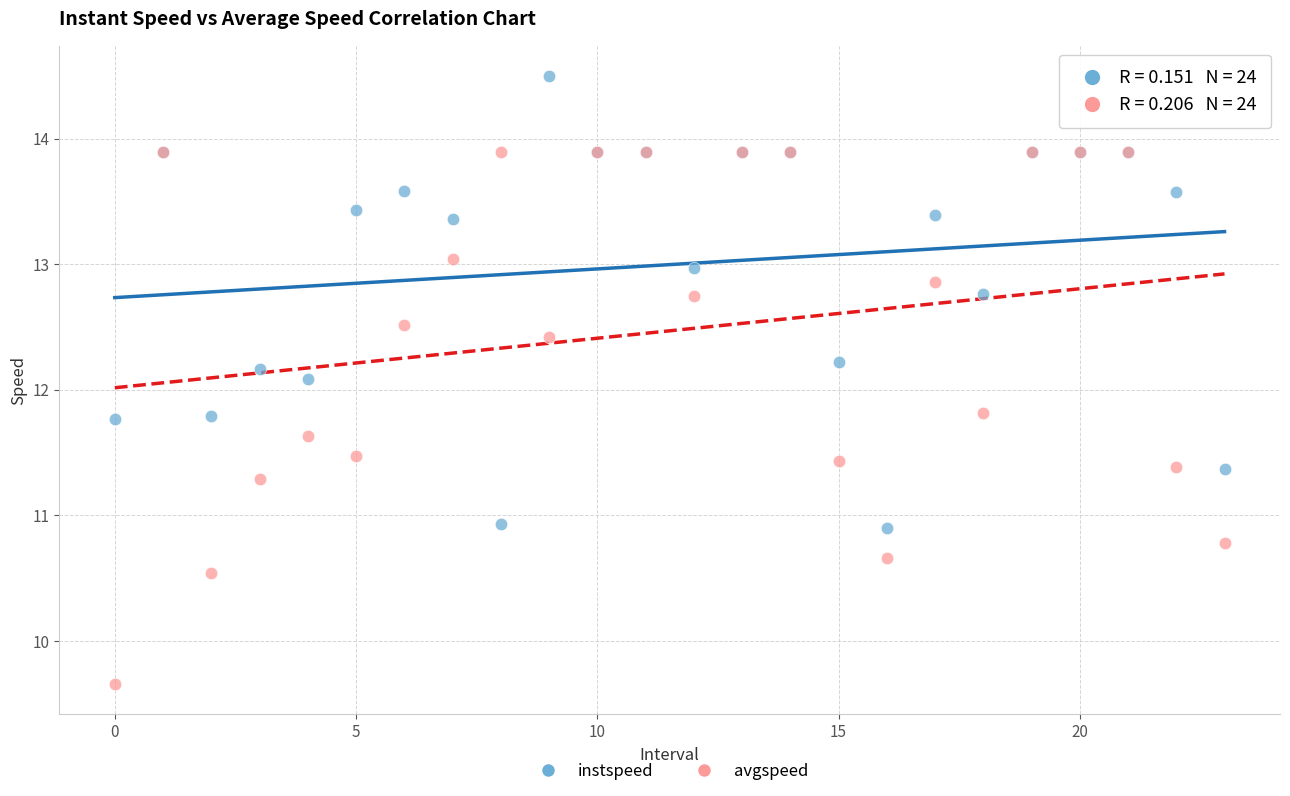

In the instspeed series, what Y value is closest to 12?

12.1